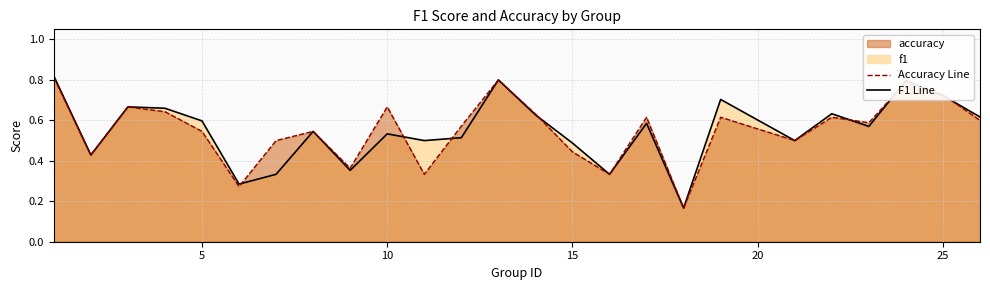

What is the difference between the maximum and minimum values in the accuracy series?

0.6